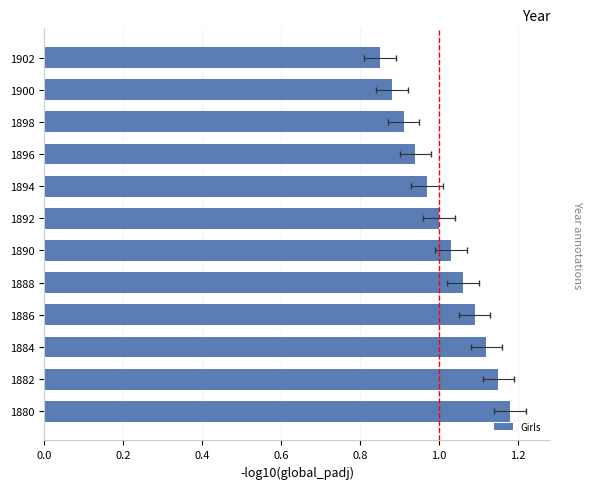

Reading left to right, list all the values displayed in this chart.

1.2	1.1	1.1	1.1	1.1	1.0	1.0	1.0	0.9	0.9	0.9	0.8